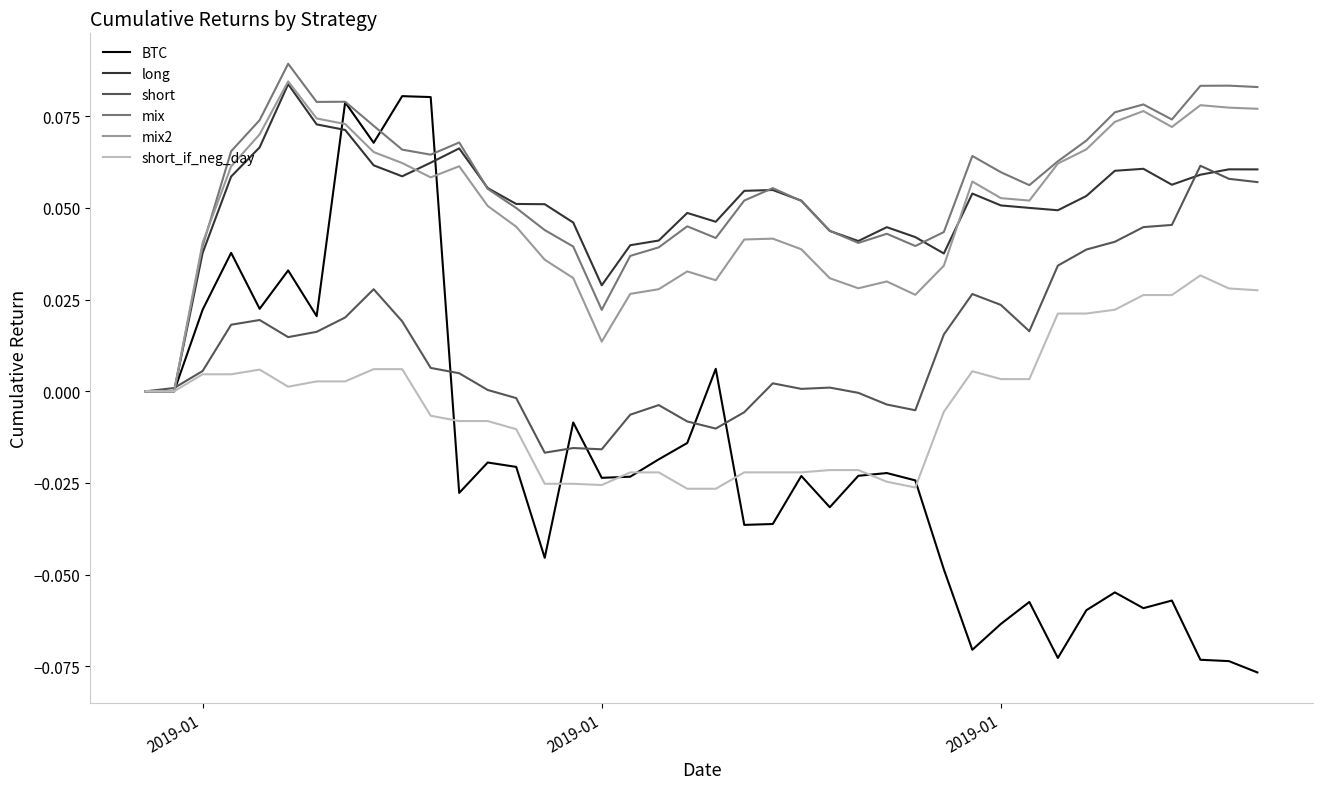

Which series has the widest spread of values?

BTC